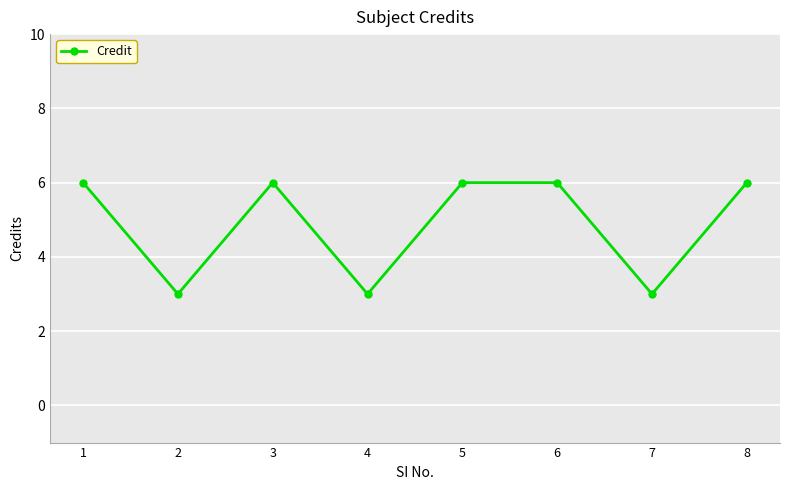

True or false: the data has more than 2 interior local peaks.

False